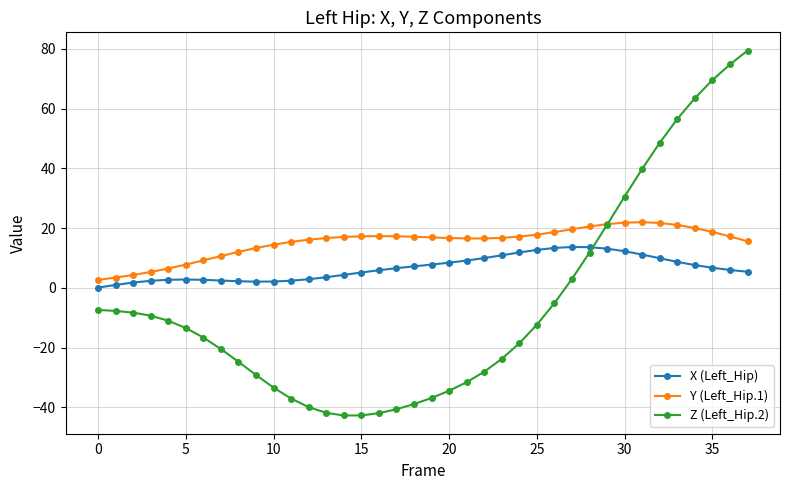

List the series in order of their overall mean, lowest first.

Z (Left_Hip.2), X (Left_Hip), Y (Left_Hip.1)